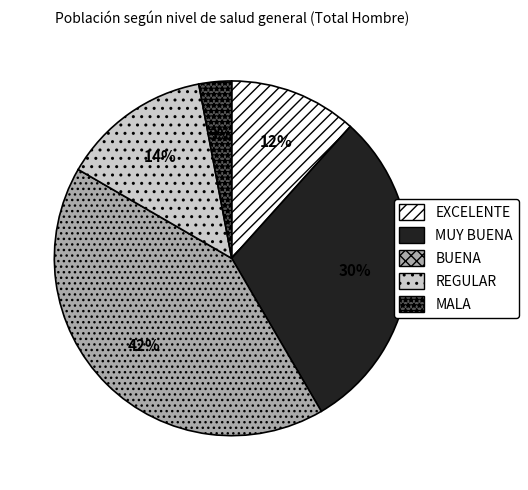

How many slices are in this pie chart?

5